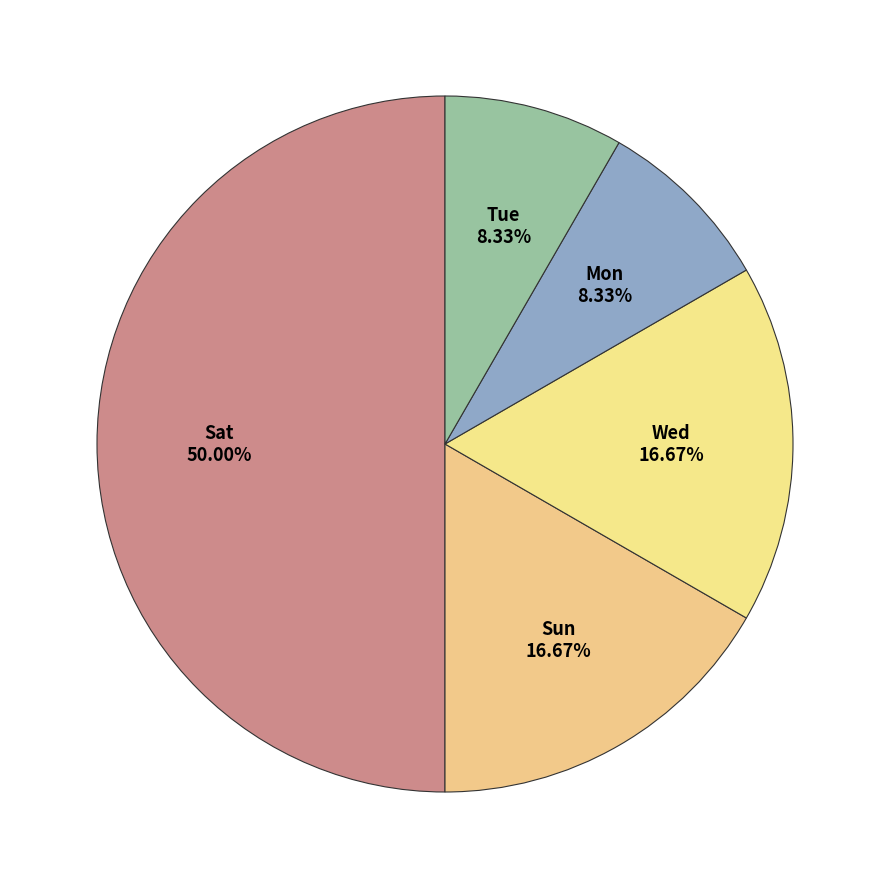

How many slices are in this pie chart?

5